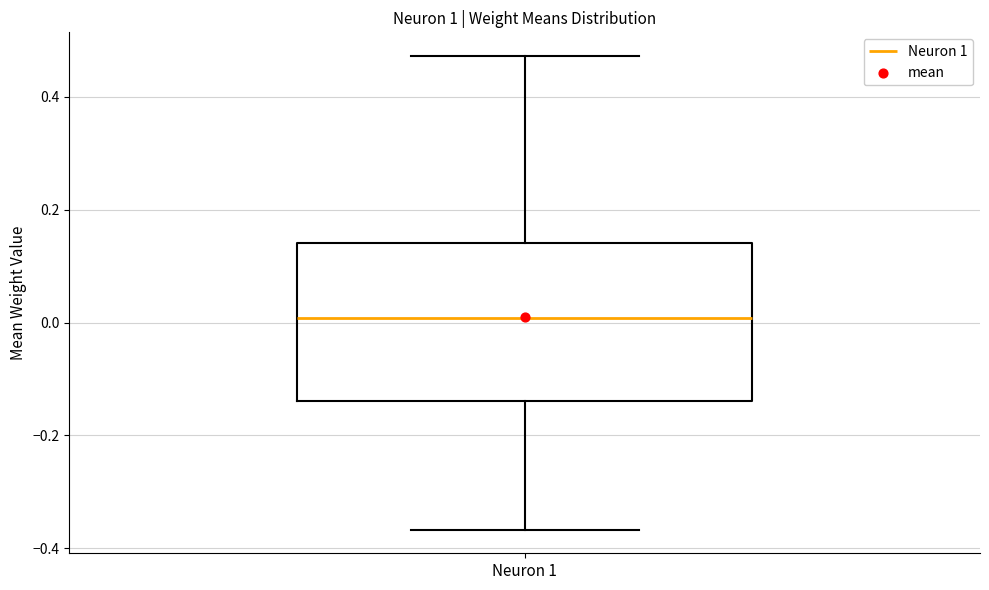

Transcribe this box plot: give where the median line is, the range the box spans, and where the two whiskers end, as read against the y-axis. The values are not printed on the chart, so give them approximately, as read against the axis.

median 0.00, box -0.14 to 0.14, whiskers -0.36 to 0.48